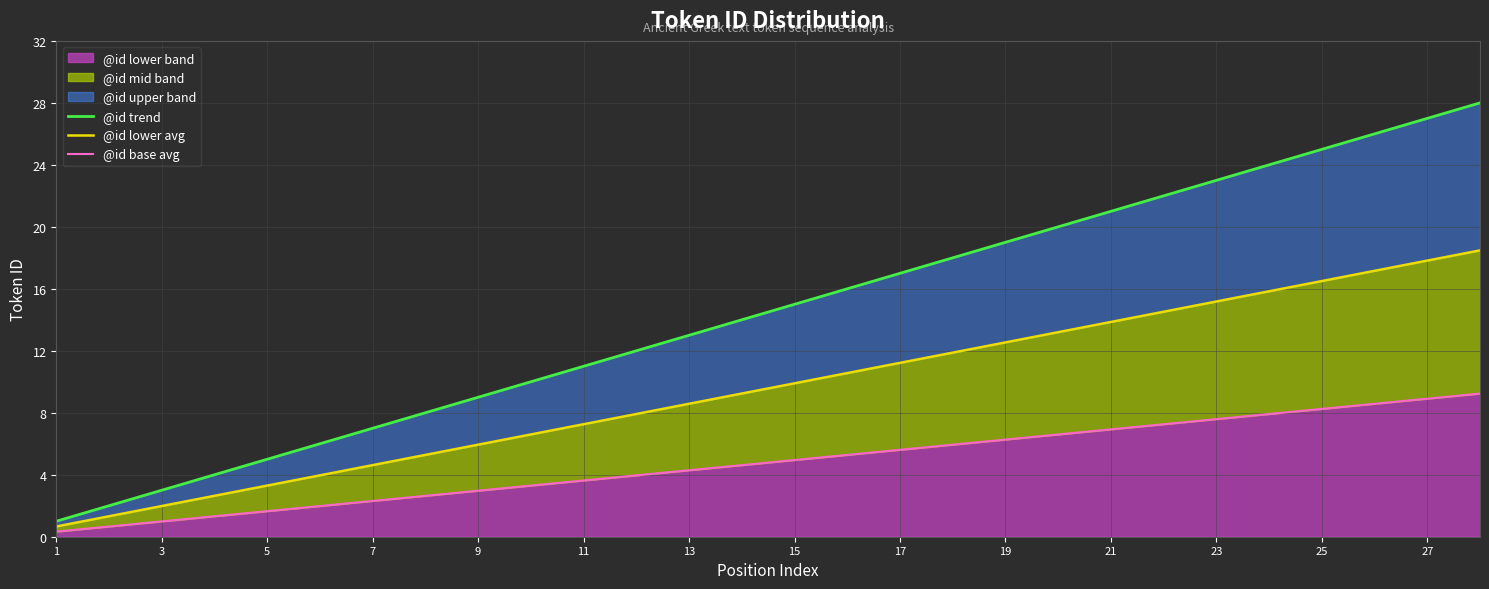

What is the highest value of the @id lower band series?

9.2